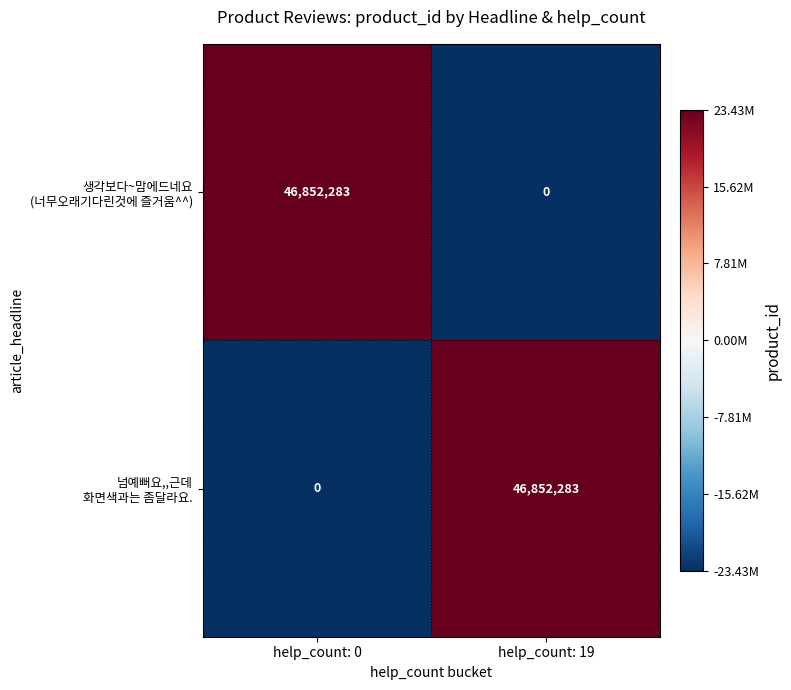

What is the spread (max minus min) of values at help_count: 19?

46852283